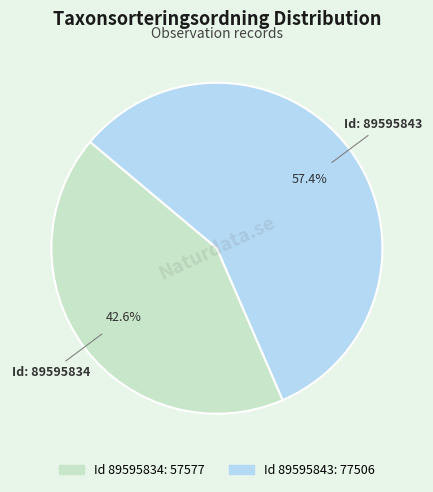

Is there a majority slice in this chart?

Yes